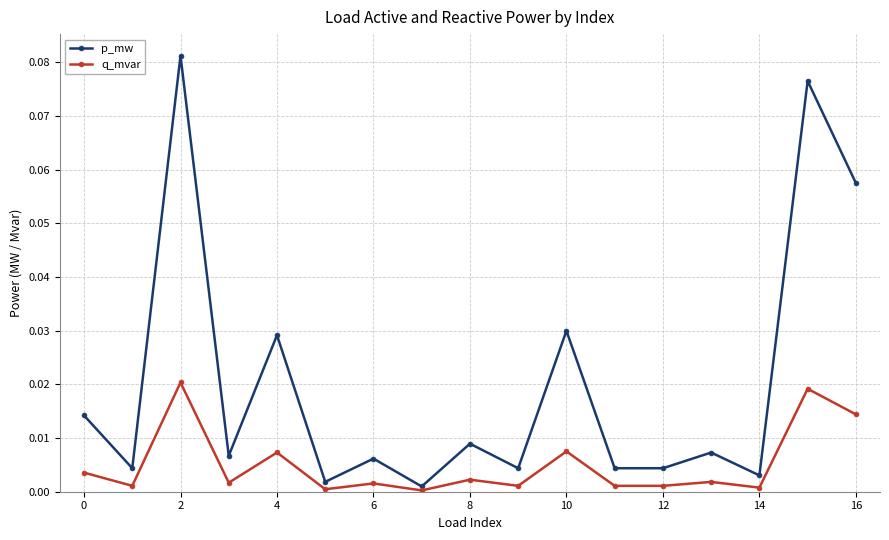

How many lines are shown in the chart?

2